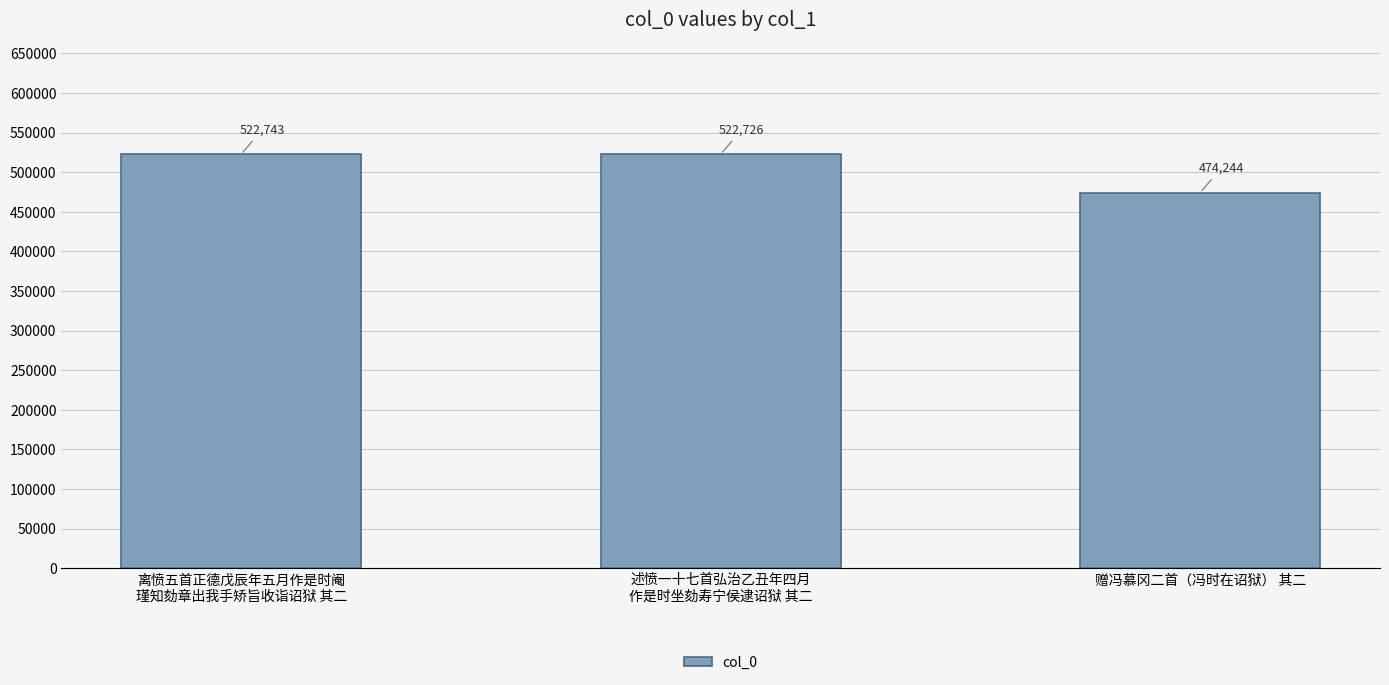

The chart shows a value of 474244 at 赠冯慕冈二首（冯时在诏狱） 其二. True or false?

True